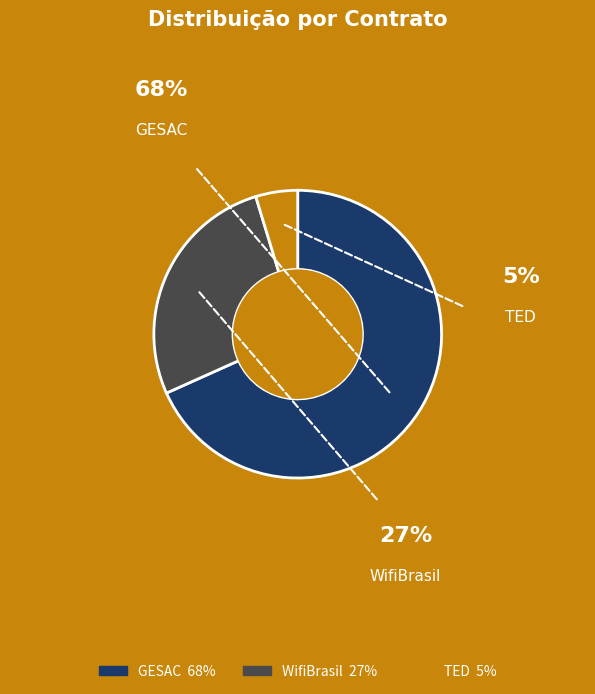

How many slices are in this pie chart?

3